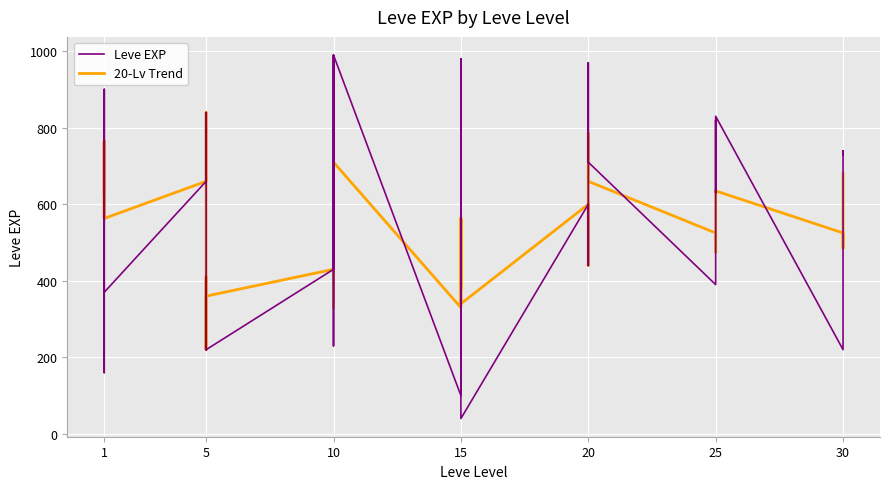

At which category does Leve EXP reach its first local peak?

1